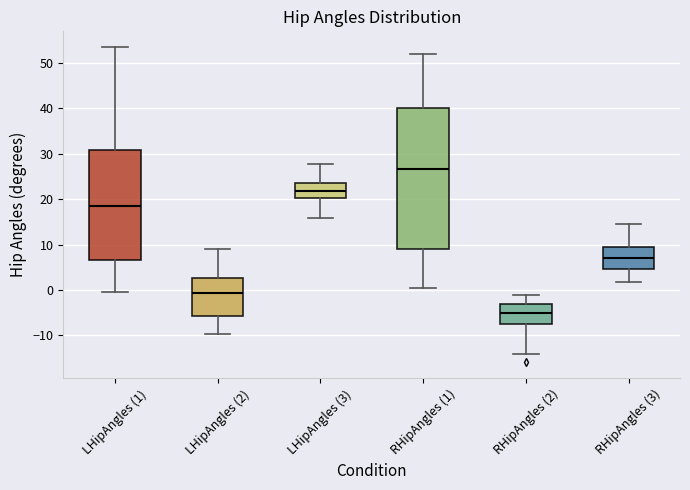

Which box is the tallest, from its lower edge to its upper edge?

RHipAngles (1)